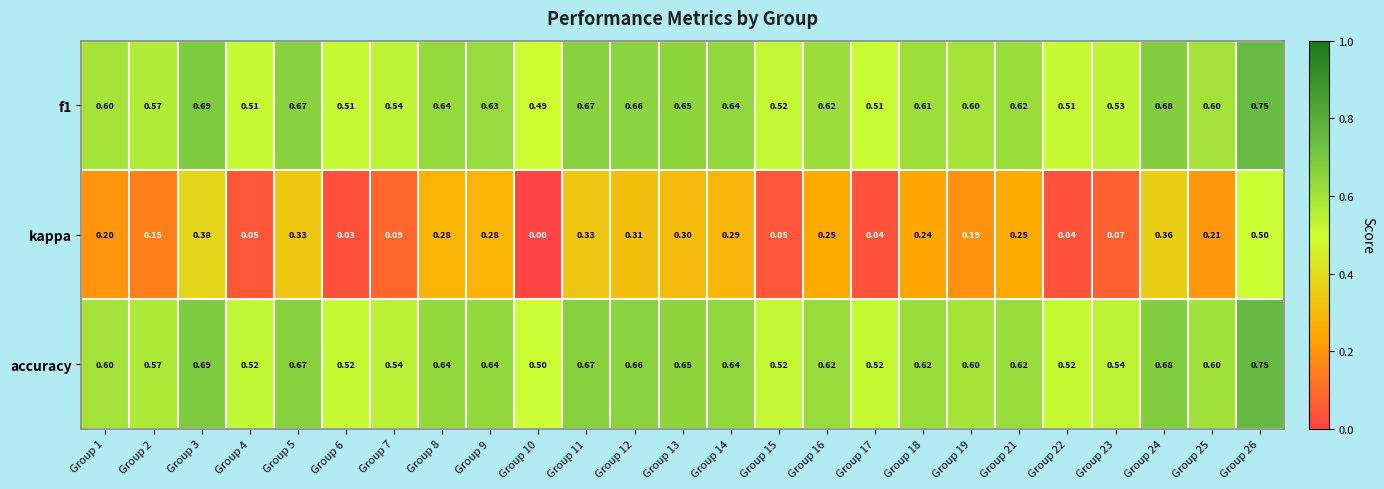

Between Group 2 and Group 17, which series saw the biggest shift?

kappa